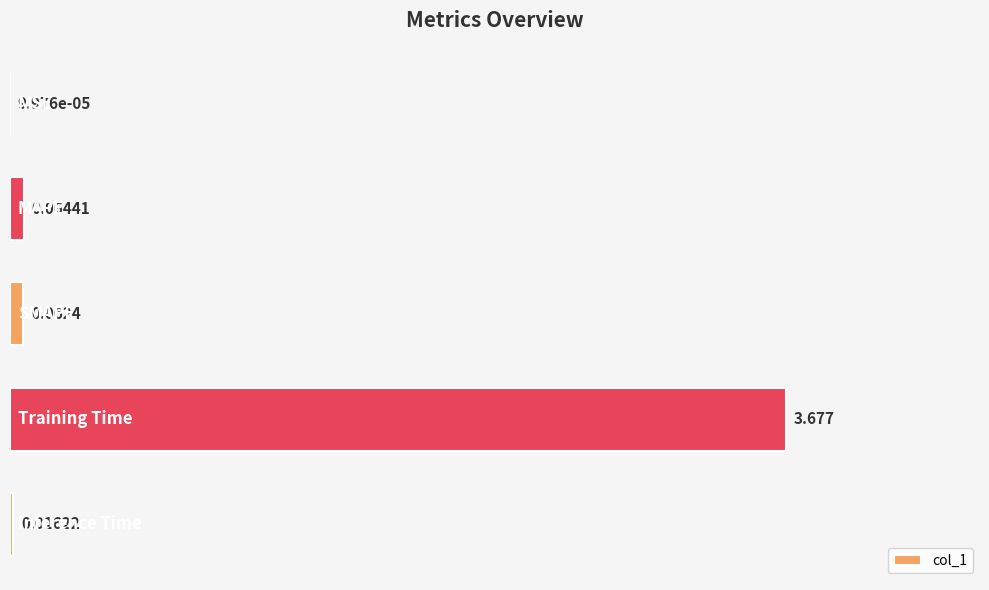

How many categories are shown in the chart?

5